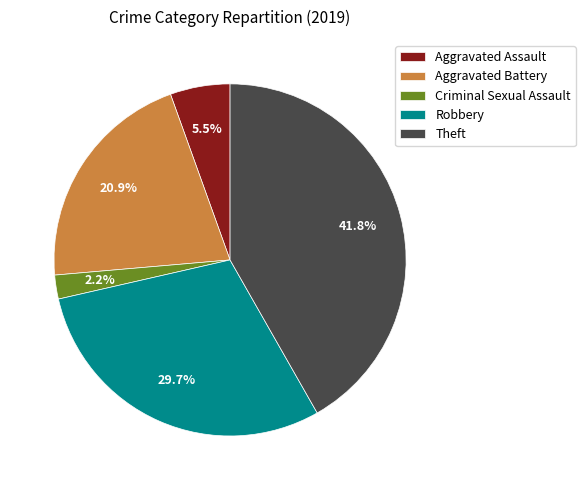

Is there a majority slice in this chart?

No